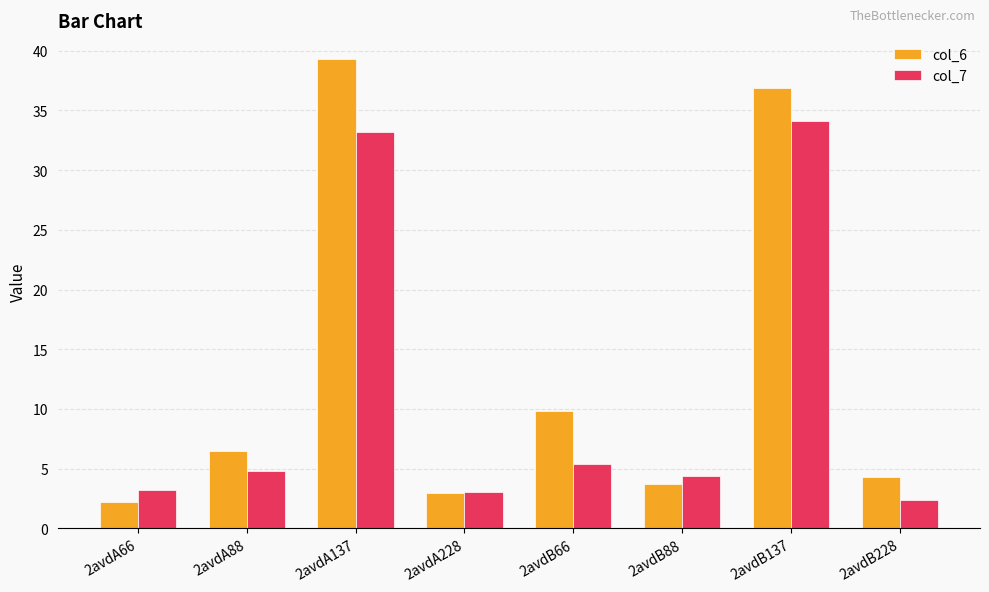

How many bars are there in total?

16